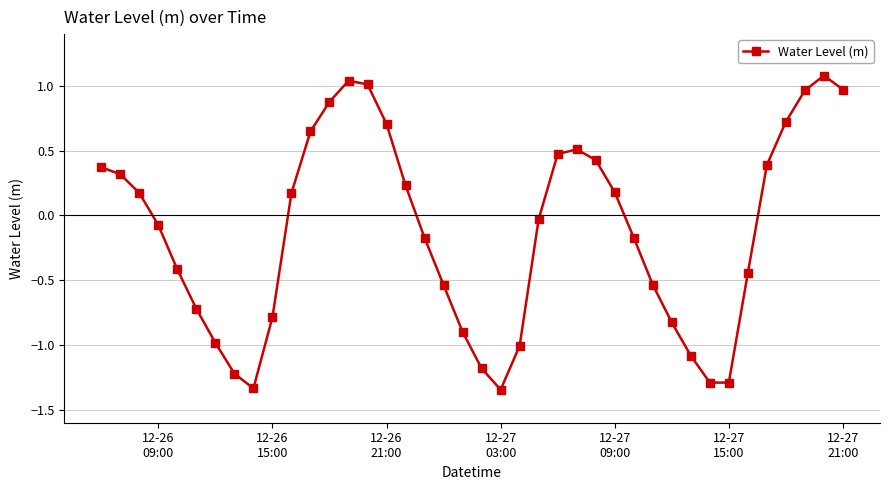

What is the greatest value displayed?

1.1